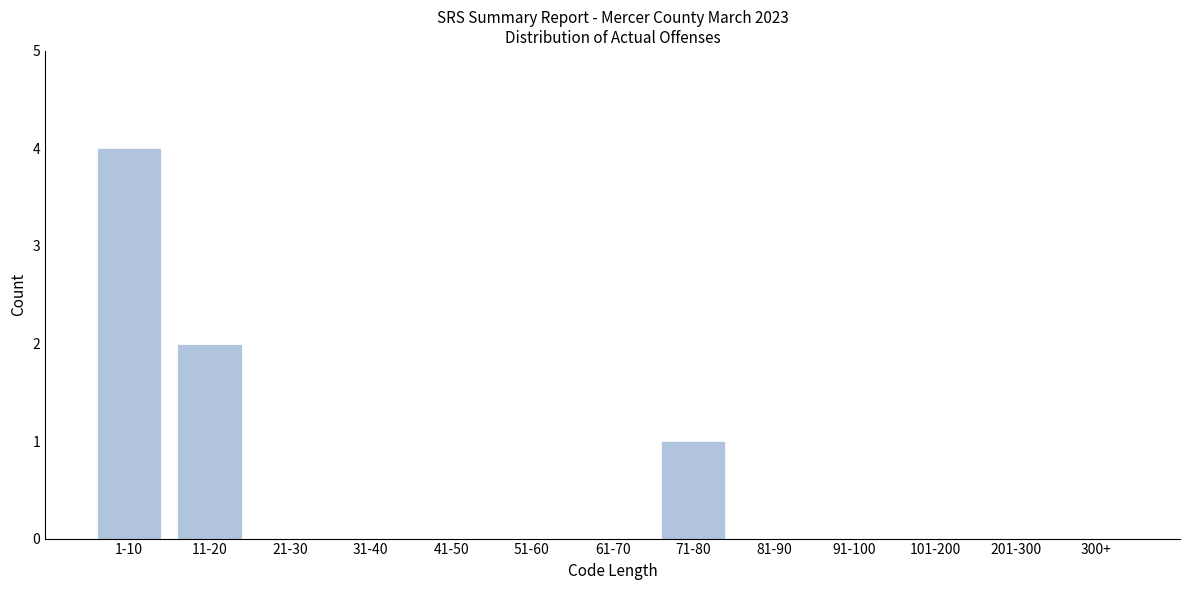

Reading right to left, transcribe all the data shown in this chart.

300+=0	201-300=0	101-200=0	91-100=0	81-90=0	71-80=1	61-70=0	51-60=0	41-50=0	31-40=0	21-30=0	11-20=2	1-10=4